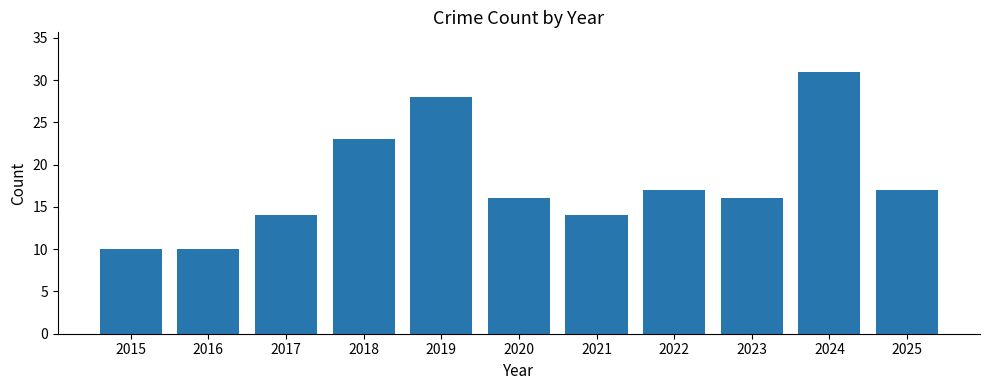

Does the chart contain any negative values?

No